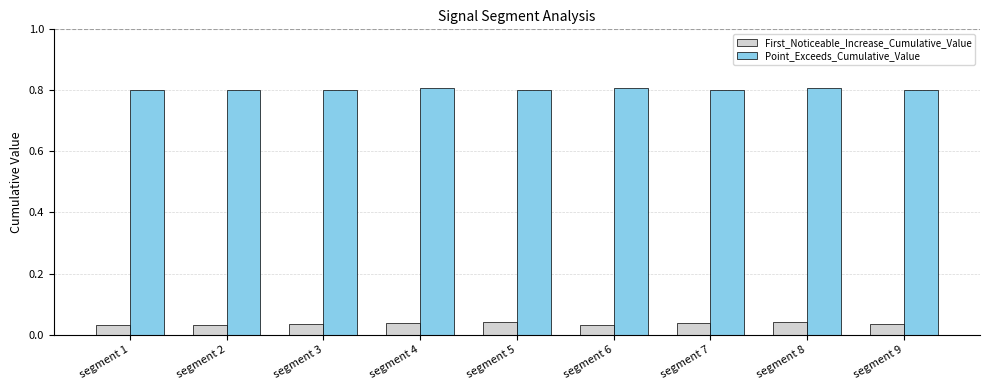

How many Point_Exceeds_Cumulative_Value values are between 0 and 1?

9